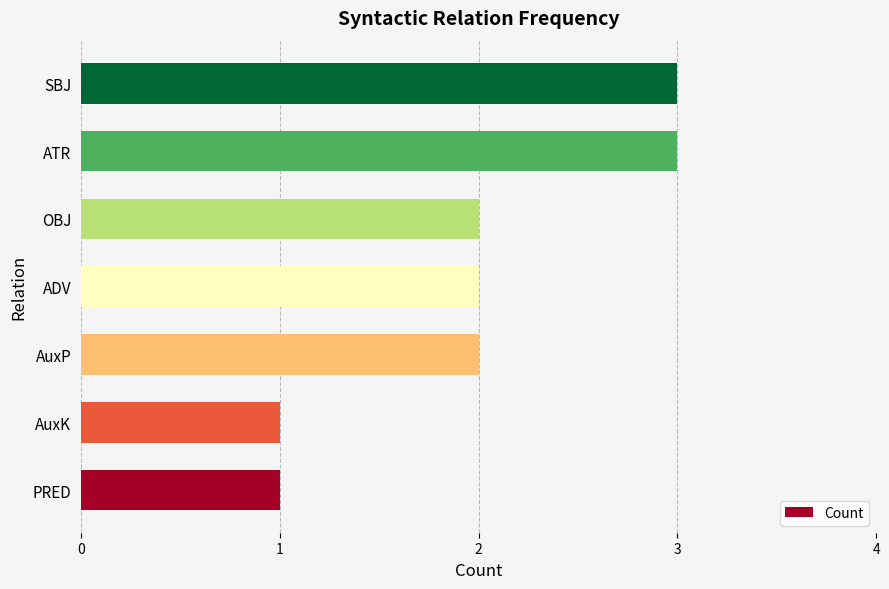

What is the maximum value shown in the chart?

3